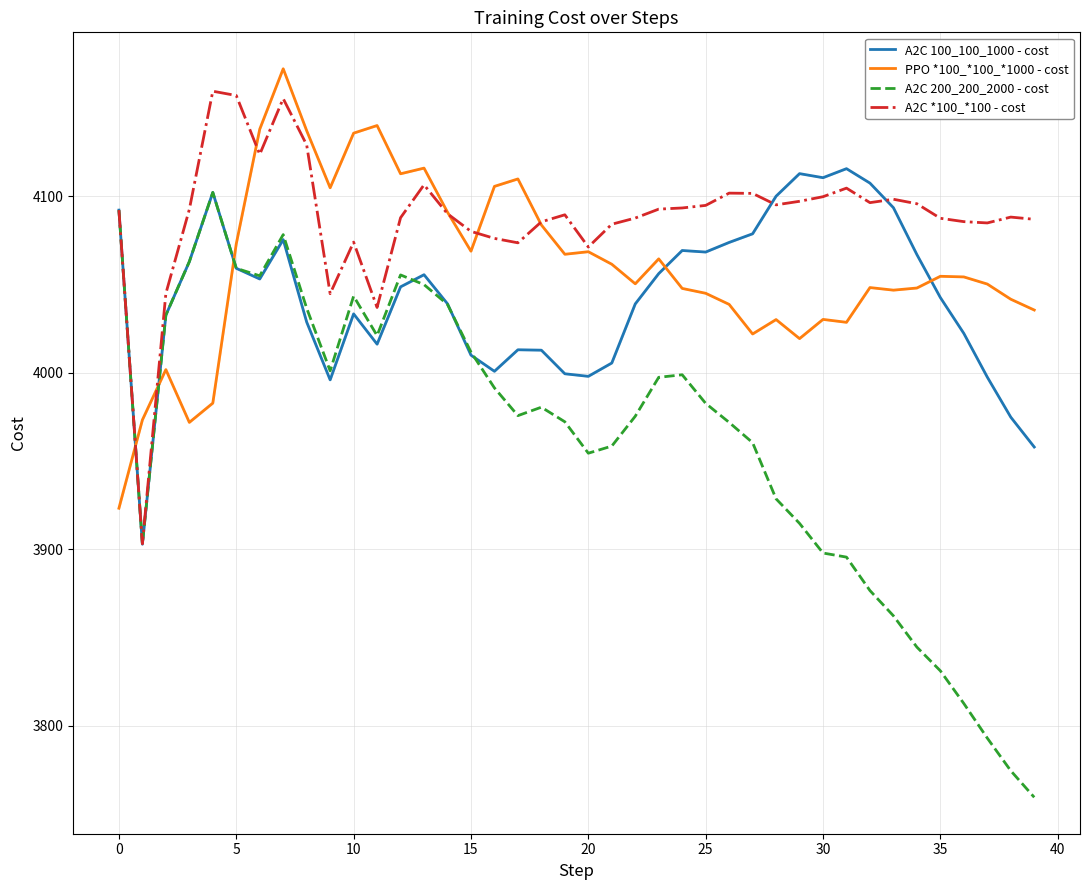

Is it true that PPO *100_*100_*1000 - cost equals 6945.9 at 10?

False